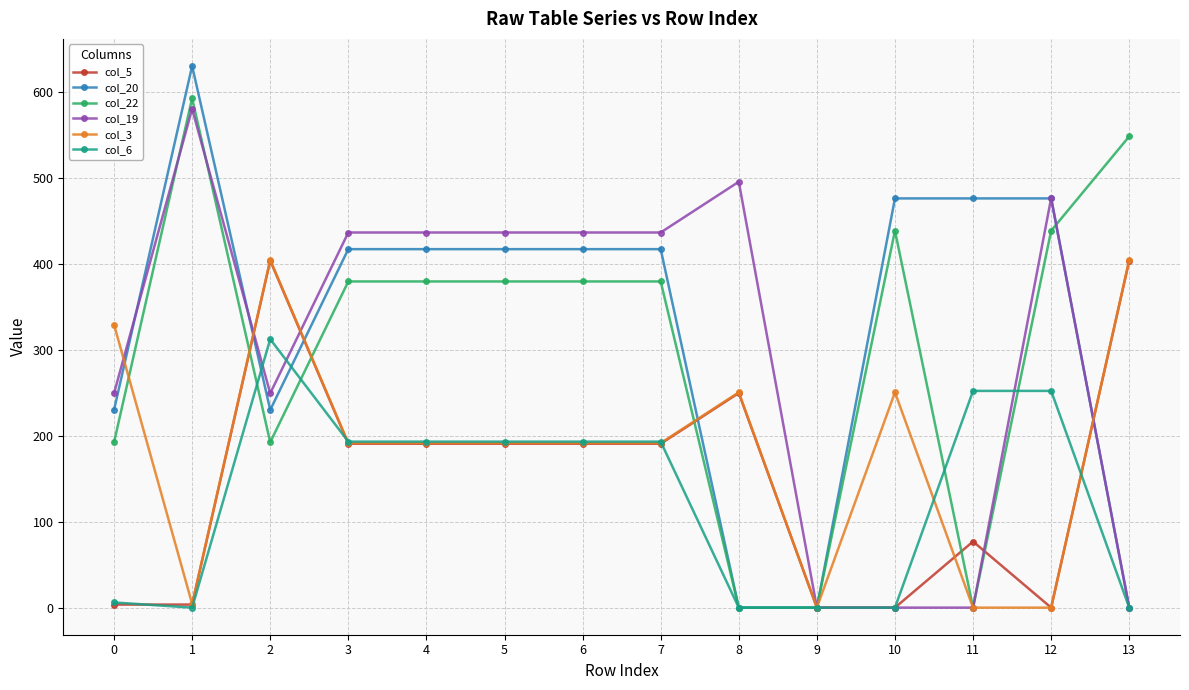

Reading right to left, transcribe all the data shown in this chart.

col_5: 13=403.6	12=0.0	11=76.9	10=0.0	9=0.0	8=249.6	7=190.6	6=190.6	5=190.6	4=190.6	3=190.6	2=403.6	1=3.6	0=3.6
col_20: 13=0.0	12=475.9	11=475.9	10=475.9	9=0.0	8=0.0	7=416.9	6=416.9	5=416.9	4=416.9	3=416.9	2=229.9	1=629.9	0=229.9
col_22: 13=548.0	12=438.3	11=0.0	10=438.3	9=0.0	8=0.0	7=379.3	6=379.3	5=379.3	4=379.3	3=379.3	2=192.3	1=592.3	0=192.3
col_19: 13=0.0	12=476.1	11=0.0	10=0.0	9=0.0	8=495.2	7=436.2	6=436.2	5=436.2	4=436.2	3=436.2	2=249.2	1=580.0	0=249.2
col_3: 13=404.4	12=0.0	11=0.0	10=250.4	9=0.0	8=250.4	7=191.4	6=191.4	5=191.4	4=191.4	3=191.4	2=404.4	1=4.4	0=329.1
col_6: 13=0.0	12=252.0	11=252.0	10=0.0	9=0.0	8=0.0	7=193.0	6=193.0	5=193.0	4=193.0	3=193.0	2=312.2	1=0.0	0=6.0